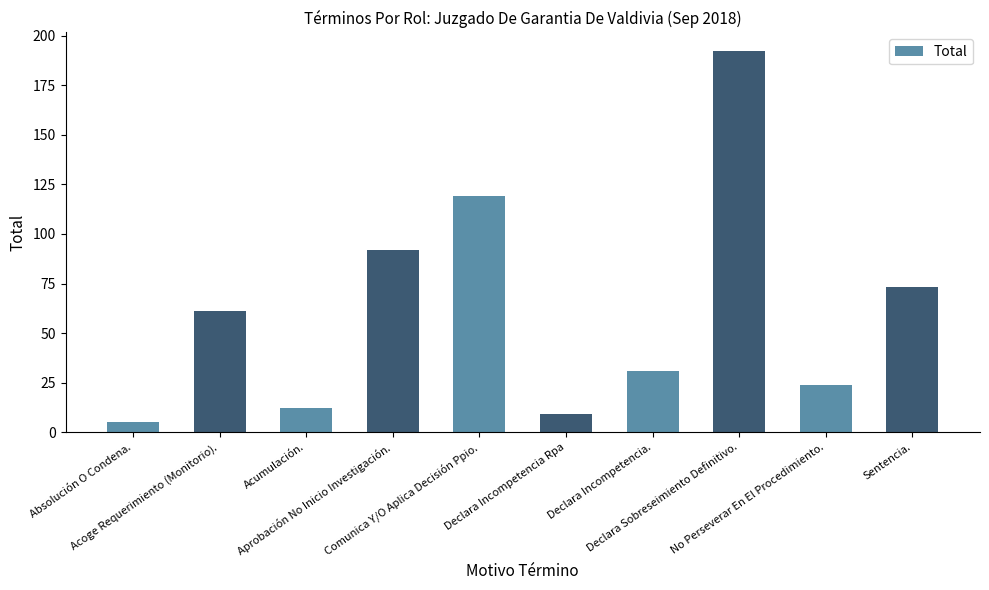

List the labels in order of value, largest first.

Declara Sobreseimiento Definitivo., Comunica Y/O Aplica Decisión Ppio., Aprobación No Inicio Investigación., Sentencia., Acoge Requerimiento (Monitorio)., Declara Incompetencia., No Perseverar En El Procedimiento., Acumulación., Declara Incompetencia Rpa, Absolución O Condena.